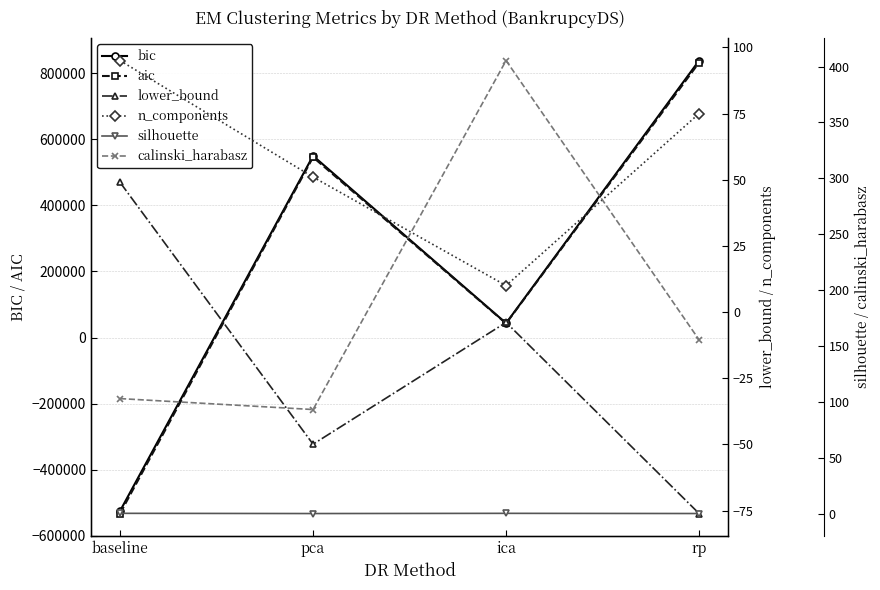

What is the difference between the maximum and minimum values in the aic series?

1364348.9